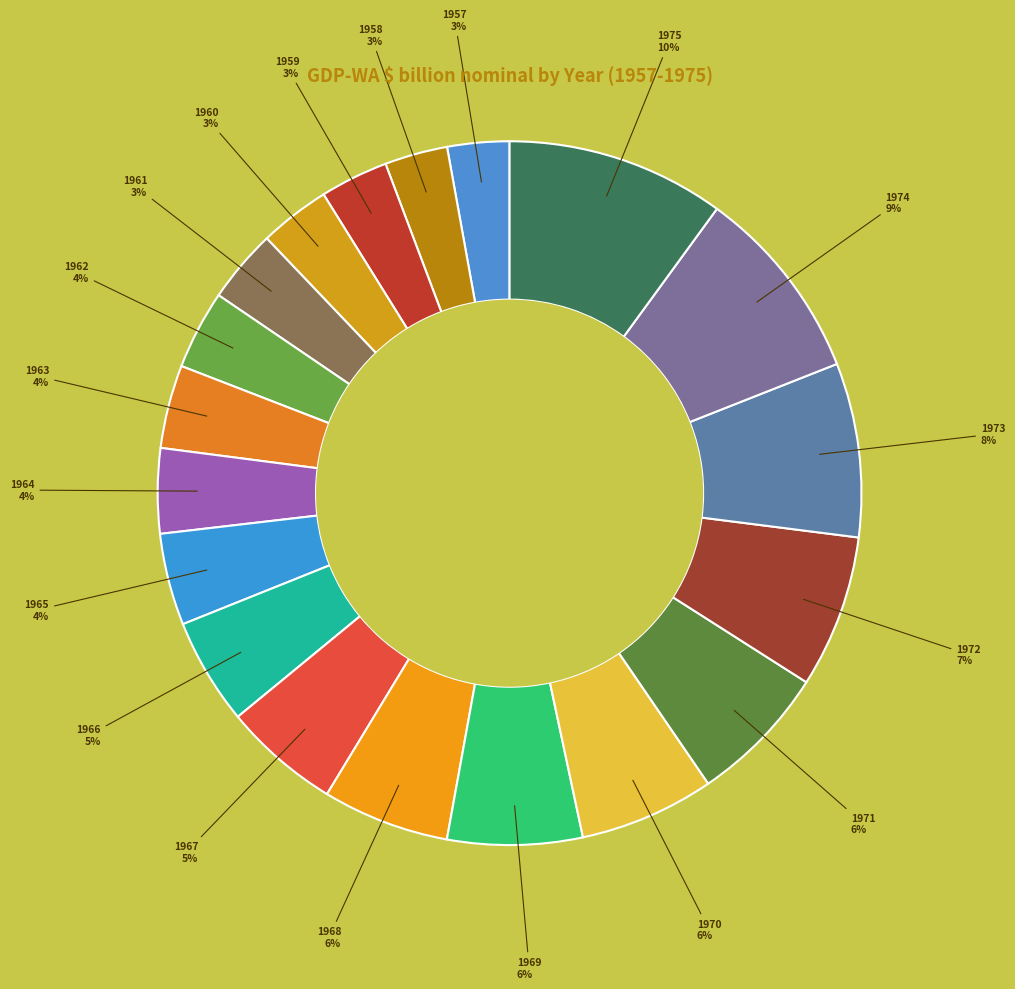

Rank the categories by value from lowest to highest.

1957, 1958, 1959, 1960, 1961, 1962, 1963, 1964, 1965, 1966, 1967, 1968, 1969, 1970, 1971, 1972, 1973, 1974, 1975